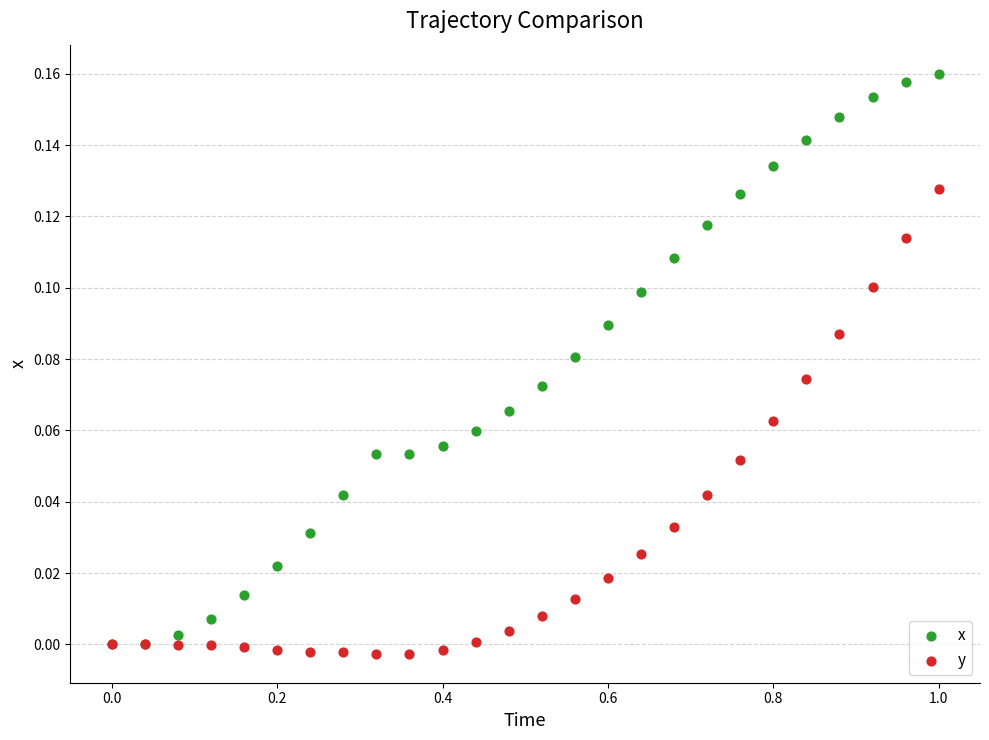

What are all the series names shown in the legend?

x, y